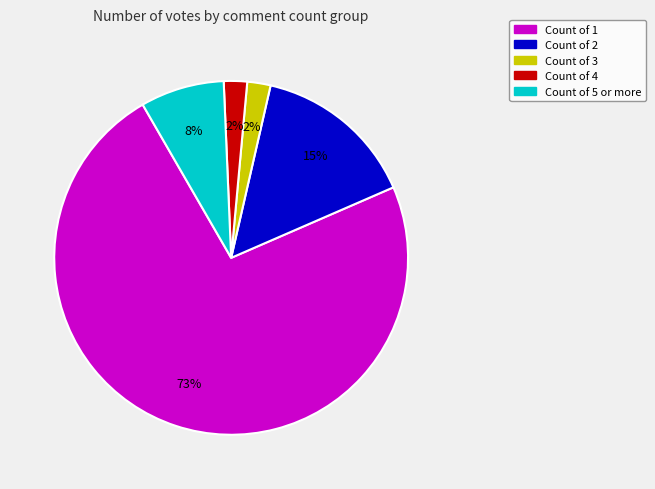

Which slice is the largest?

Count of 1